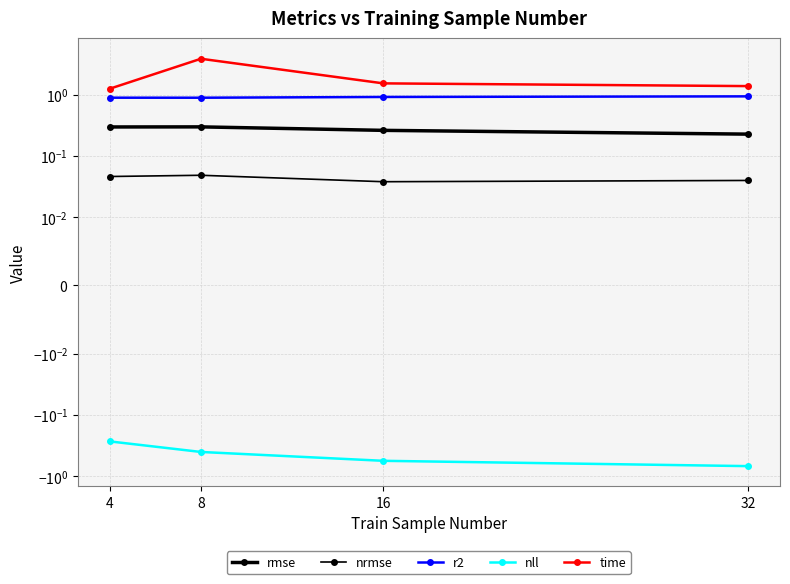

The nrmse series shows 0.0 at 8. True or false?

False